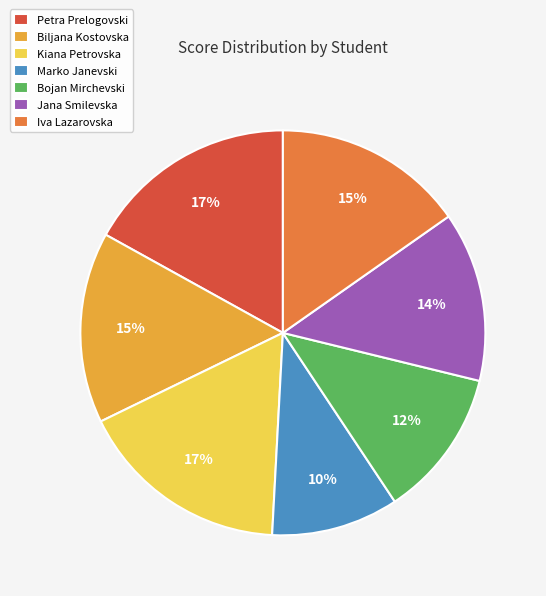

Does Iva Lazarovska account for over 50% of the chart?

No